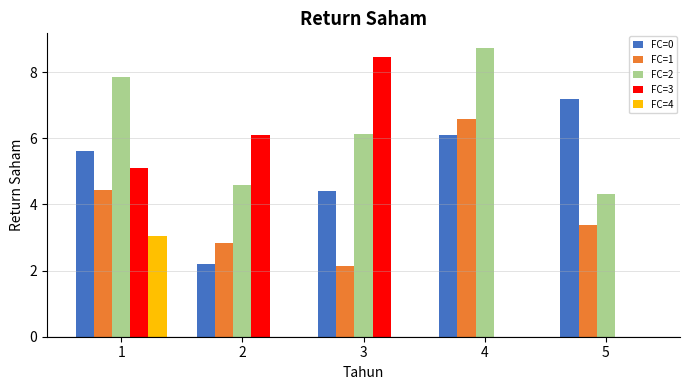

Reading left to right, what are all the values shown in this chart?

FC=0: 5.6	2.2	4.4	6.1	7.2
FC=1: 4.4	2.8	2.1	6.6	3.4
FC=2: 7.9	4.6	6.1	8.7	4.3
FC=3: 5.1	6.1	8.5	0.0	0.0
FC=4: 3.0	0.0	0.0	0.0	0.0